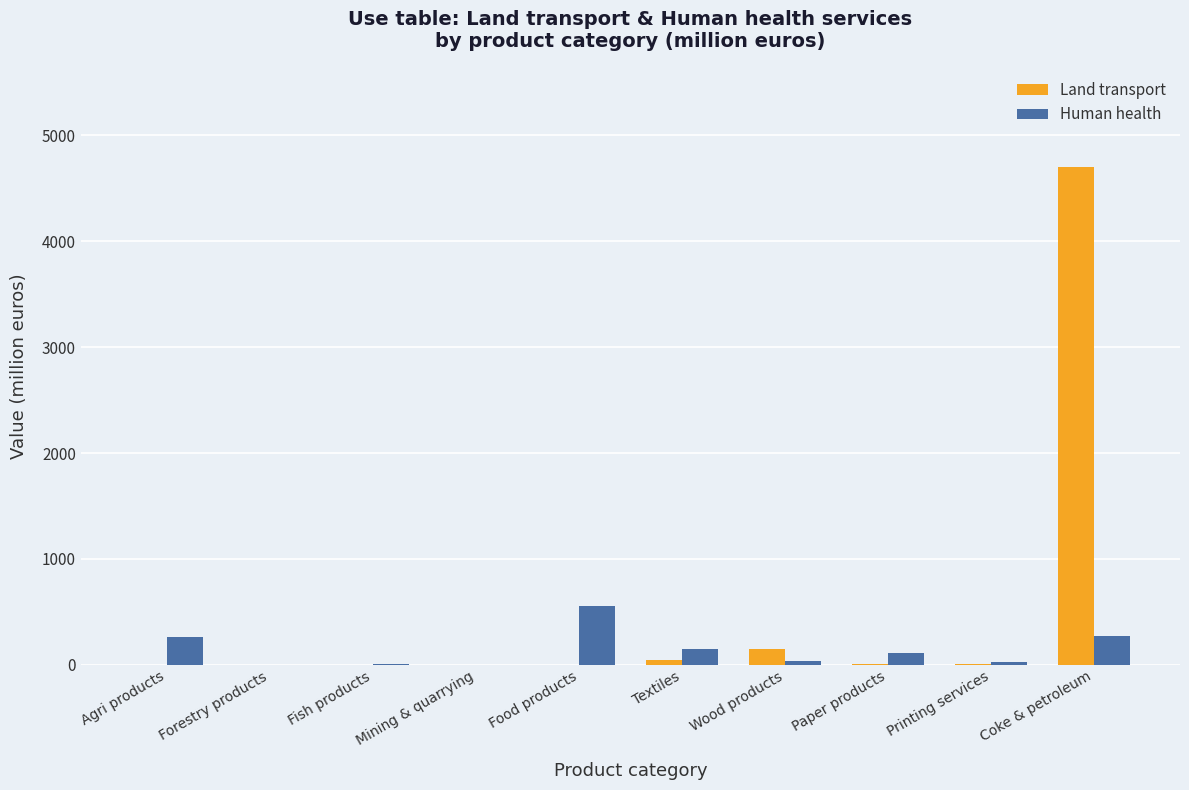

Which category has the highest value across all series?

Coke & petroleum